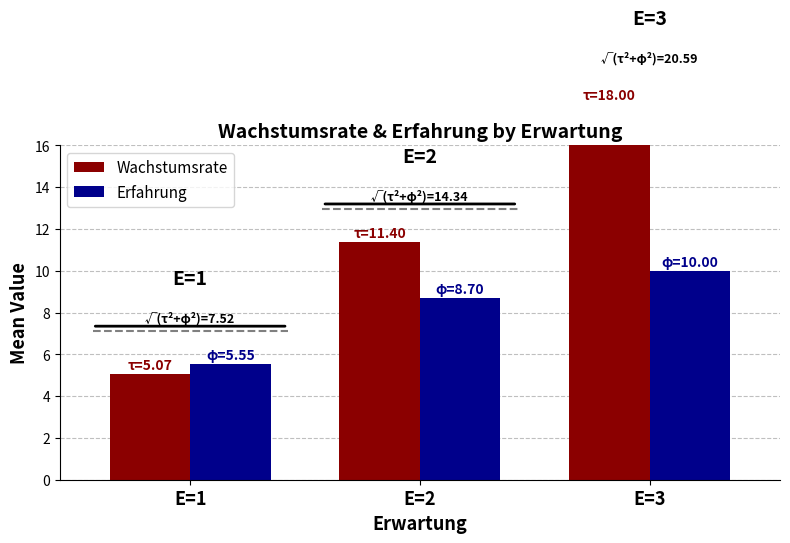

Which series has the largest total across all categories?

Wachstumsrate